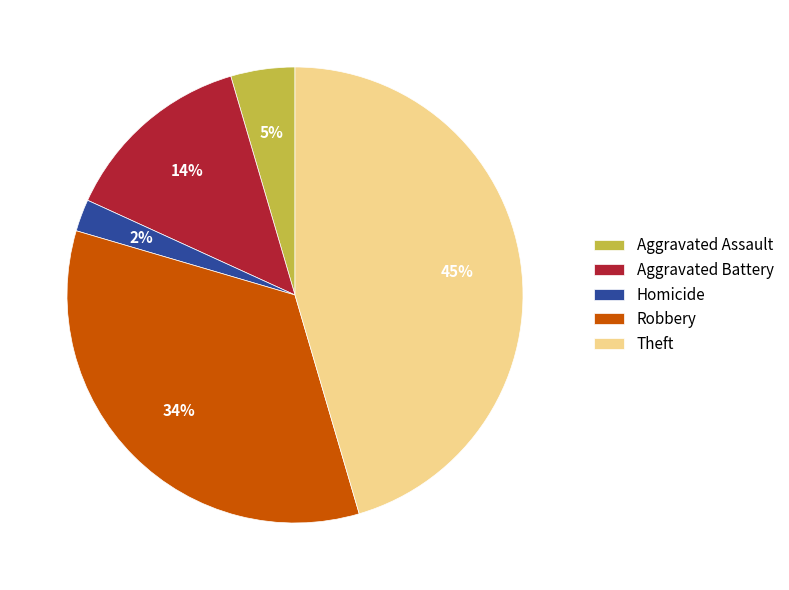

How many slices are in this pie chart?

5